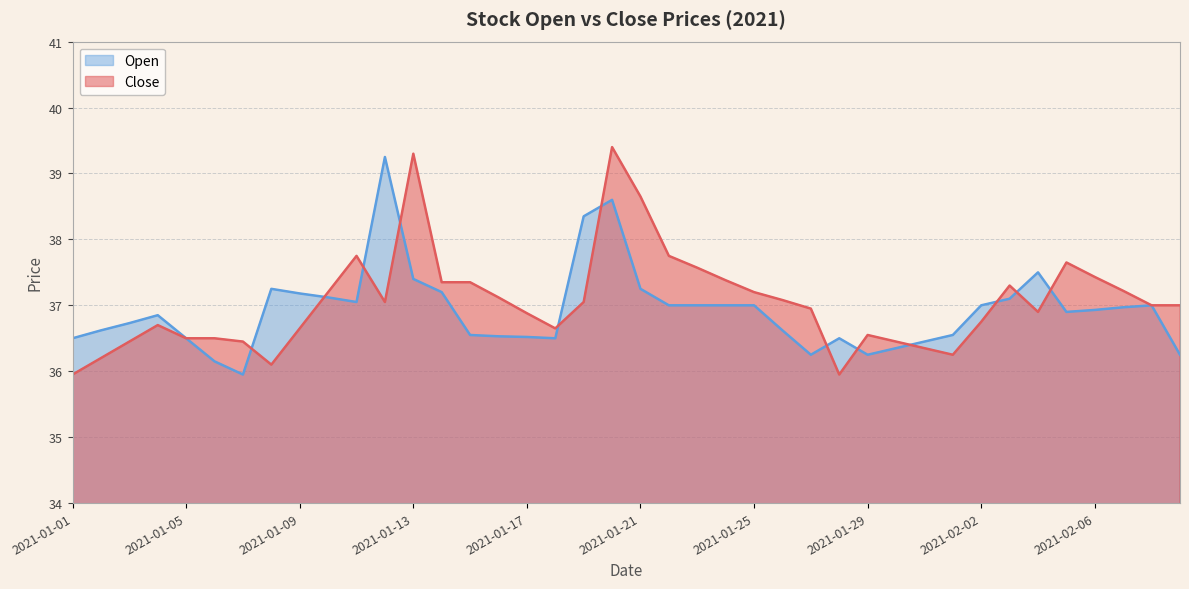

How many lines are shown in the chart?

2